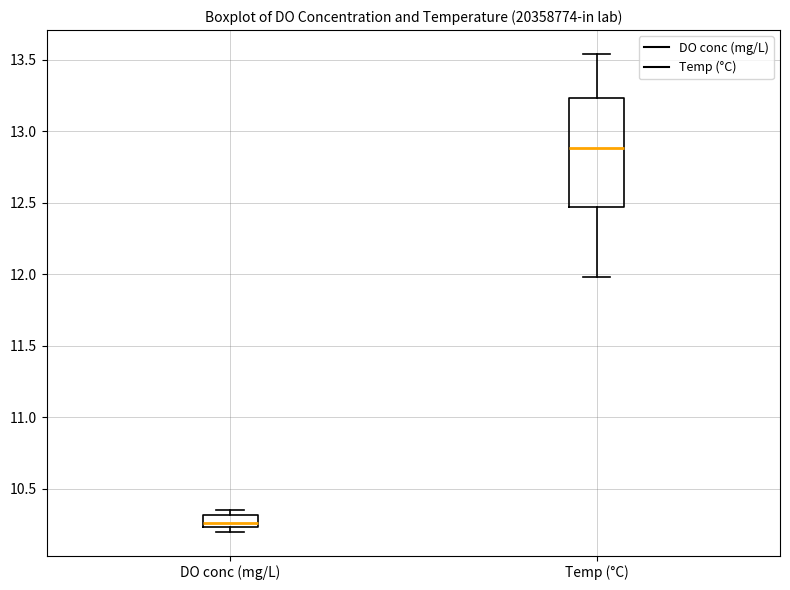

Reading left to right, transcribe this box plot: for each box, give where its median line is, the range the box spans, and where its two whiskers end, as read against the y-axis. The values are not printed on the chart, so give them approximately, as read against the axis.

DO conc (mg/L): median 10.25 (inside the box), box 10.25 to 10.30, whiskers 10.20 to 10.35
Temp (°C): median 12.90, box 12.45 to 13.25, whiskers 12.00 to 13.55